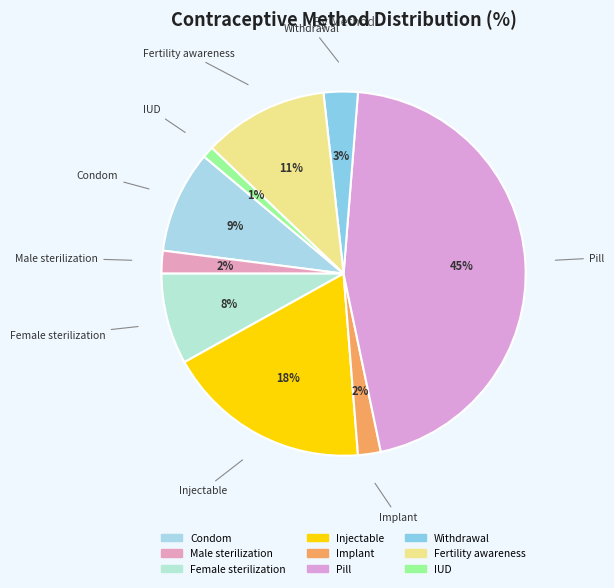

Which category has the biggest portion of the pie?

Pill